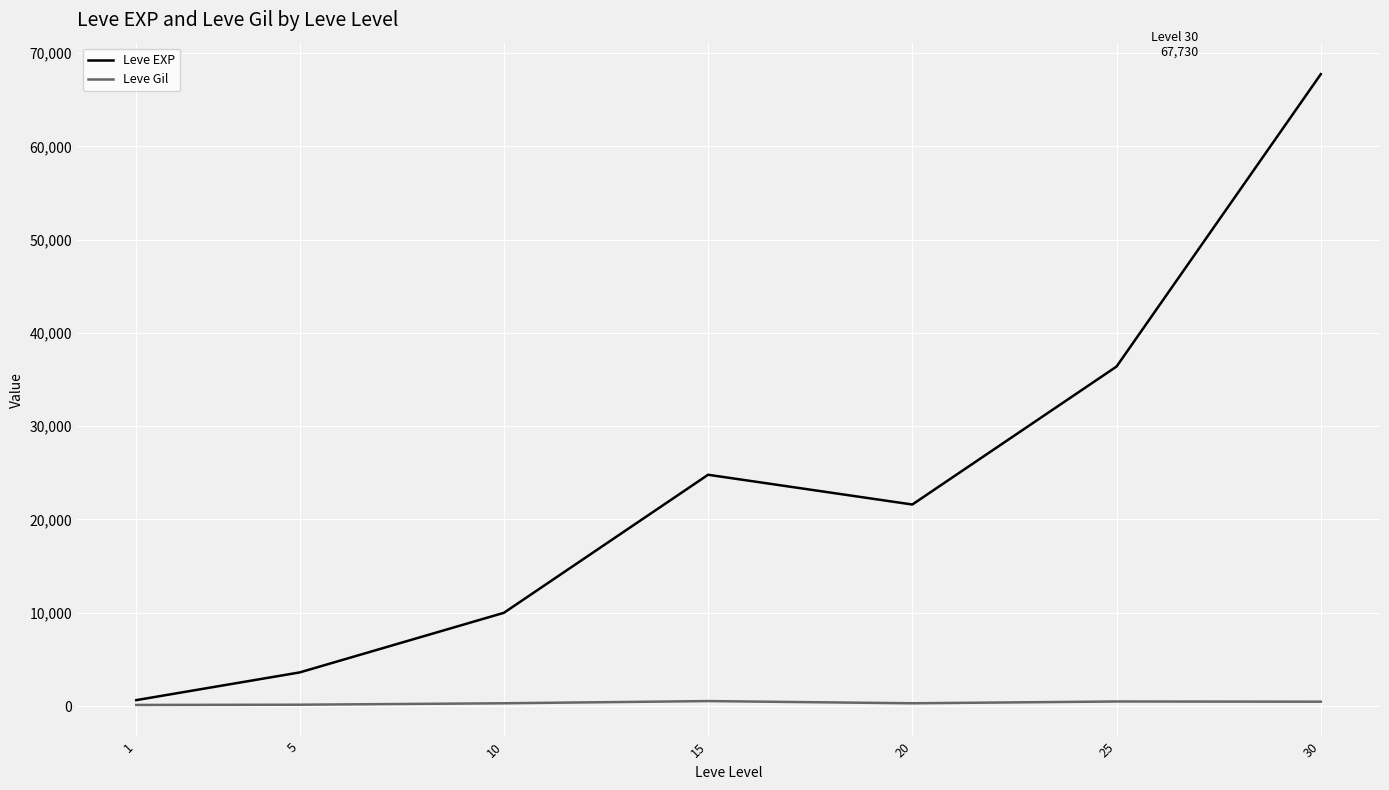

Which series has the largest total across all categories?

Leve EXP